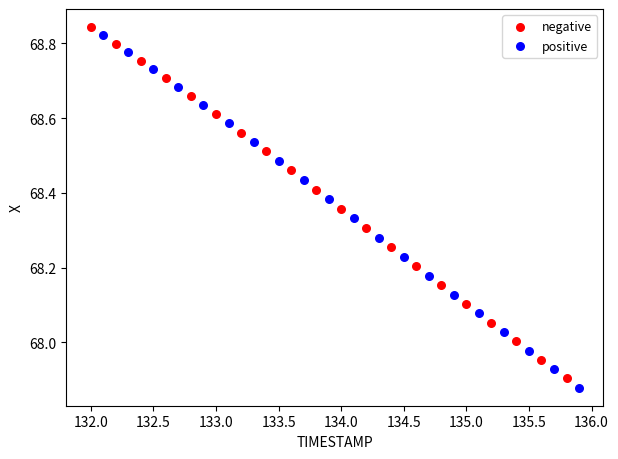

Which series contains the lowest Y value?

positive